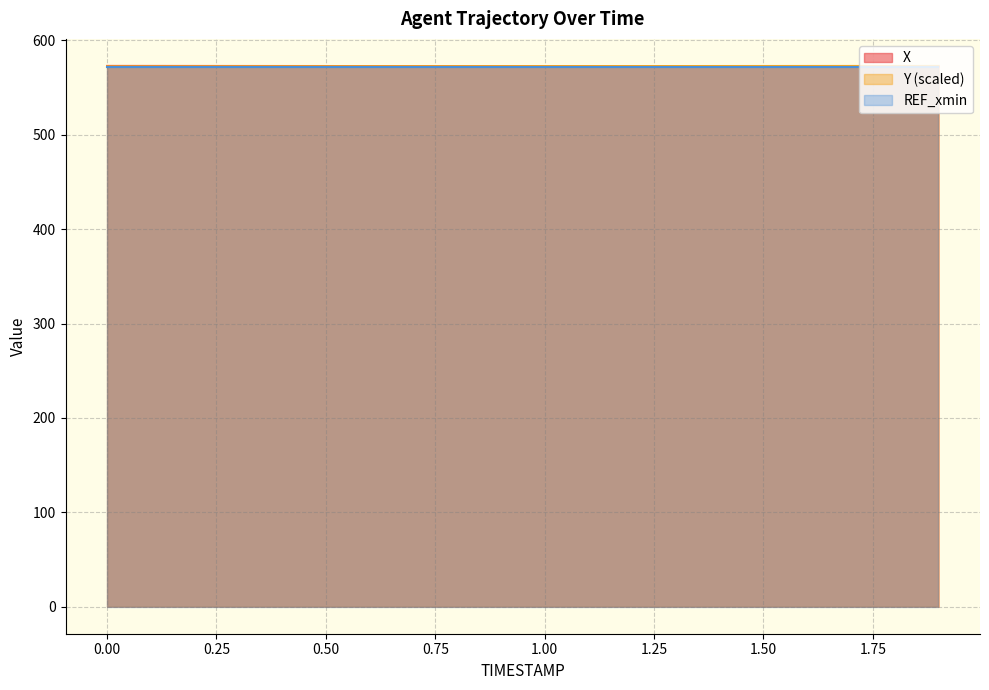

What is the total value across all series at 0.50?

1717.4